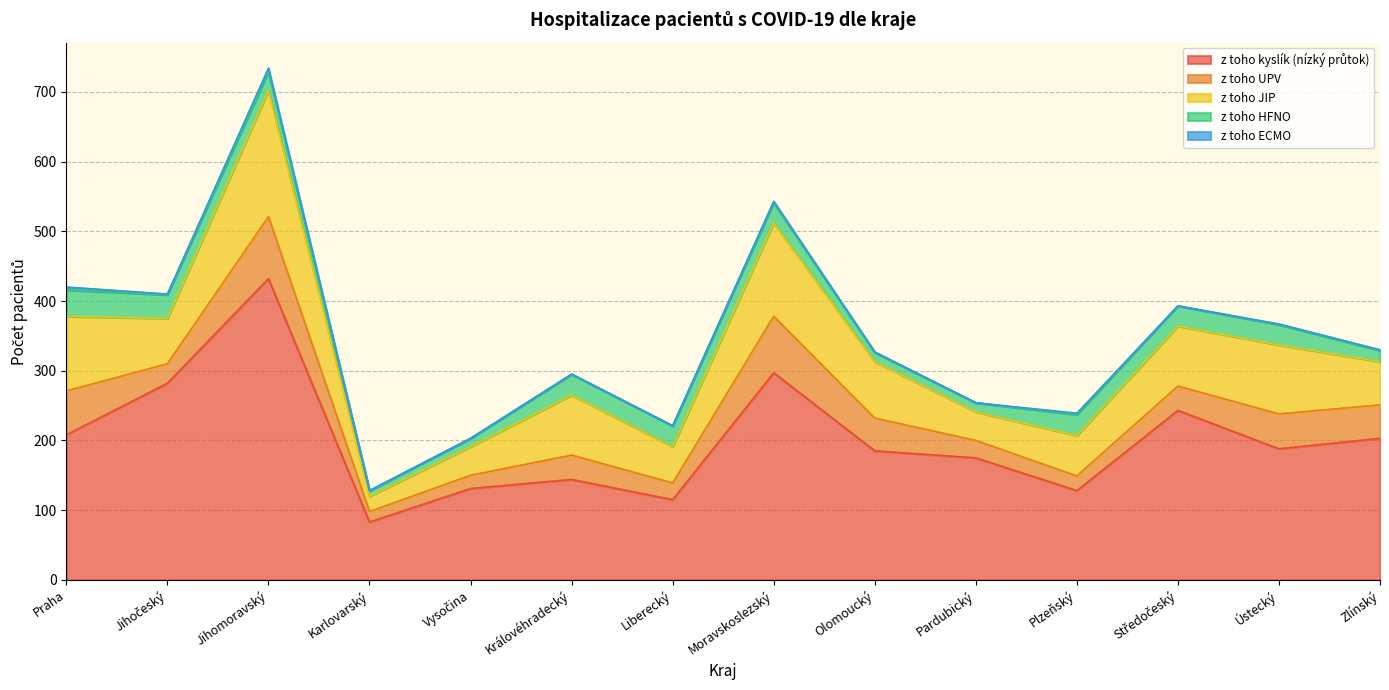

Does the chart display data point markers on the line(s)?

No